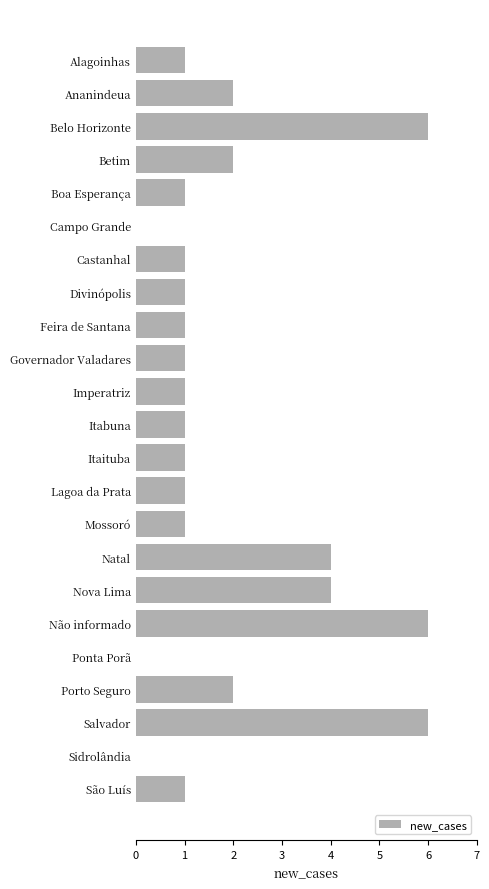

Are the bars horizontal?

Yes